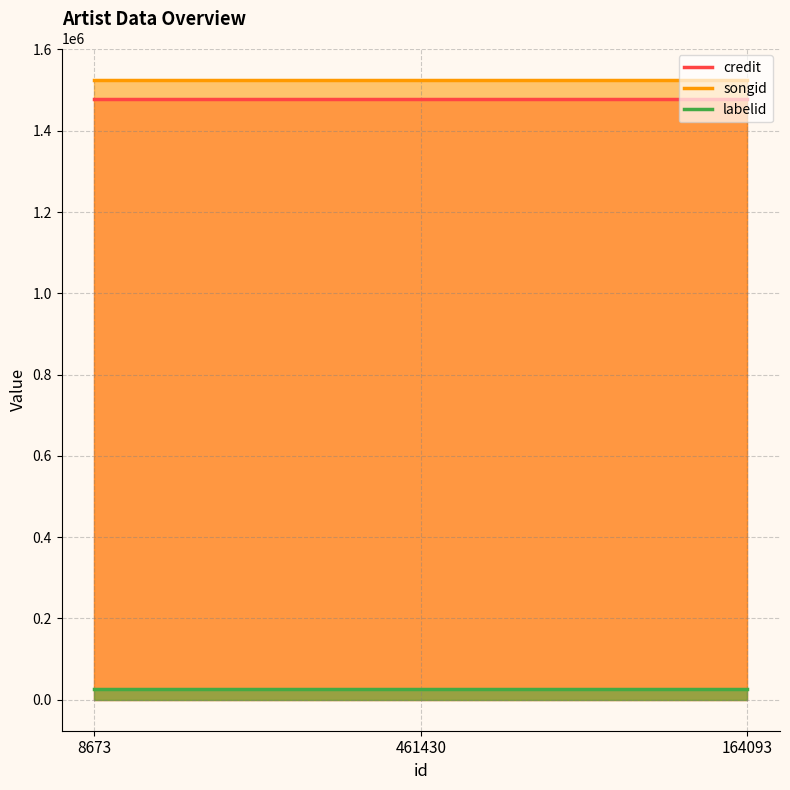

Rank the categories by labelid value from lowest to highest.

8673, 461430, 164093